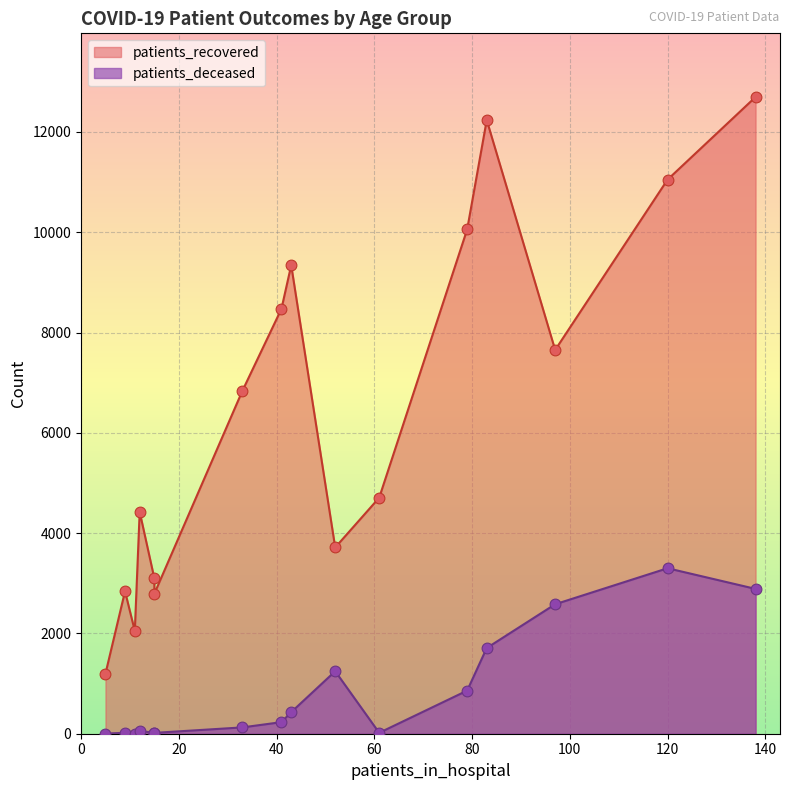

Which series reaches the maximum Y coordinate?

patients_recovered